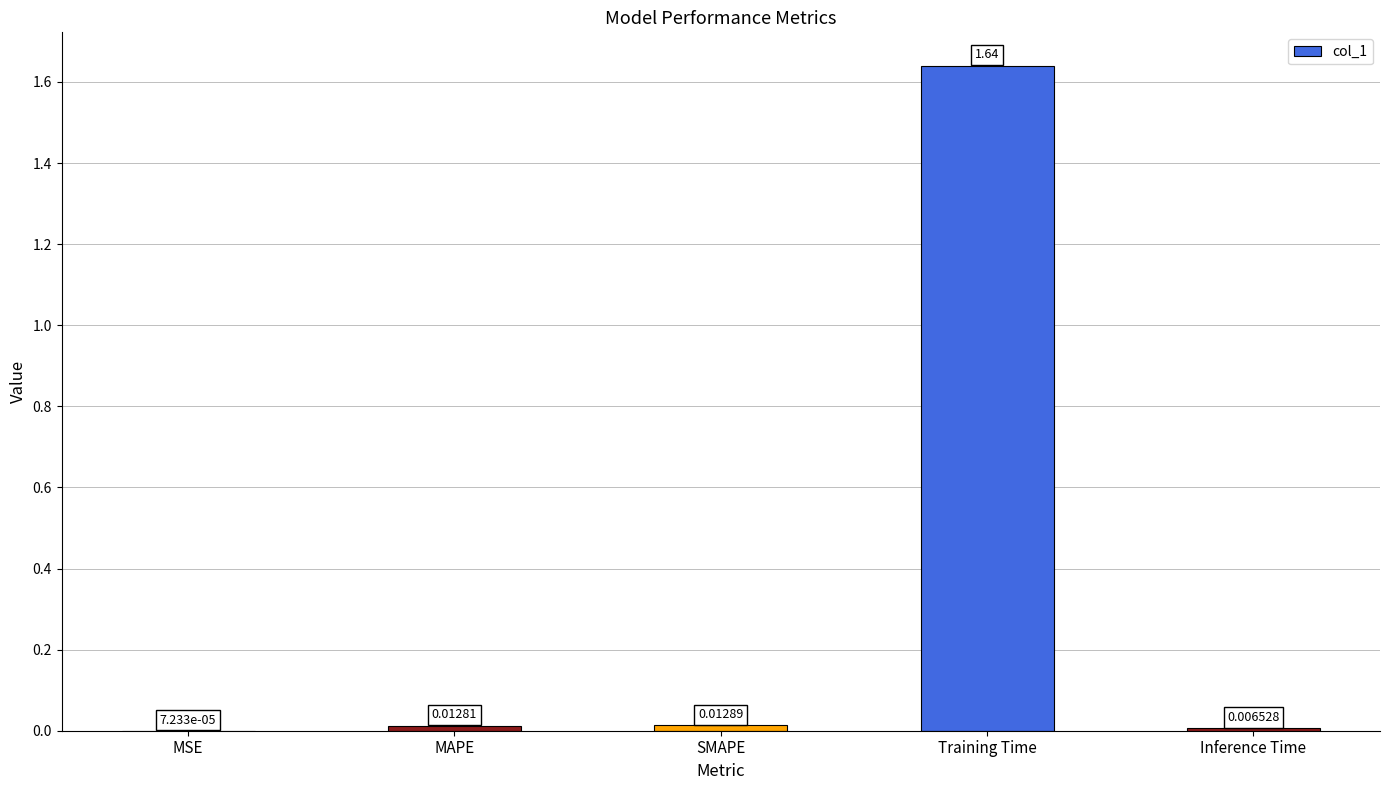

Which category has the highest value across all series?

Training Time